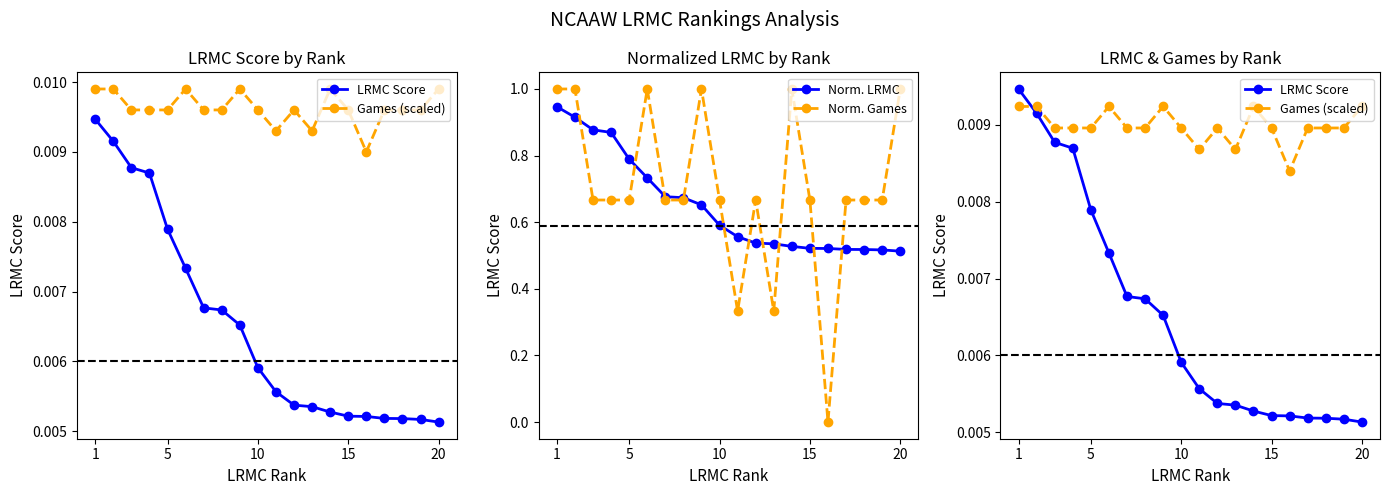

At which category is the sum across all series the highest?

1